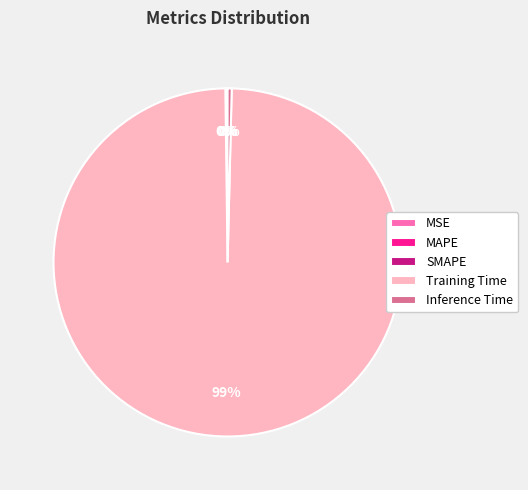

Is it true that Training Time is 89% of the pie?

False